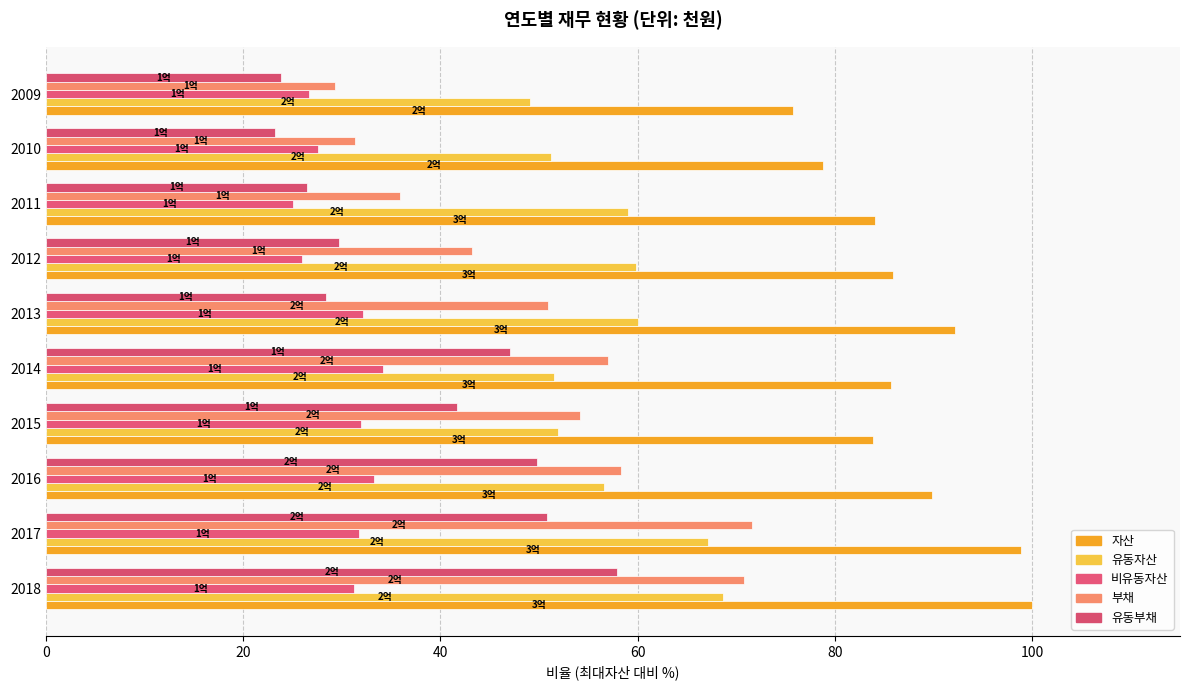

At which label does 부채 reach its minimum?

2009